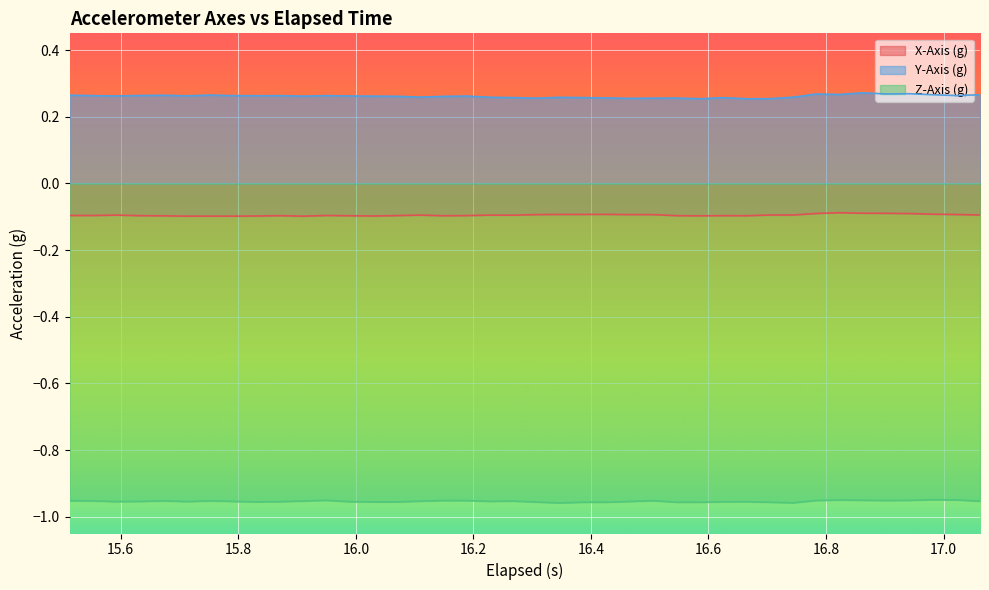

Does the chart display data point markers on the line(s)?

No